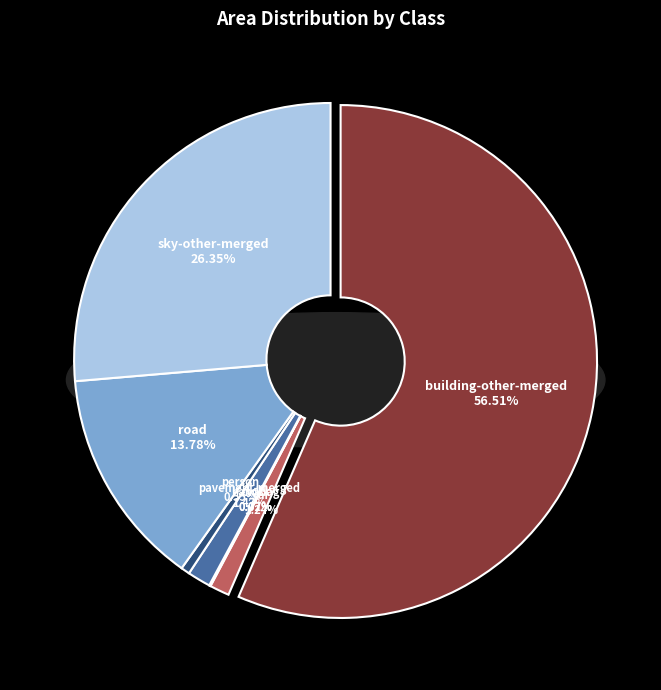

What is the majority slice?

building-other-merged